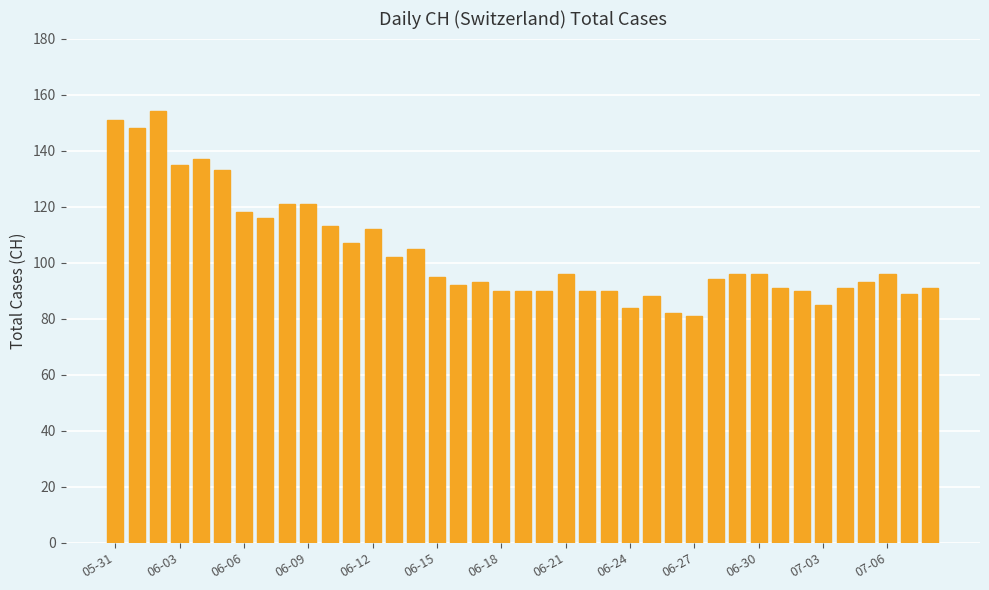

What is the difference between the second highest and minimum values?

70